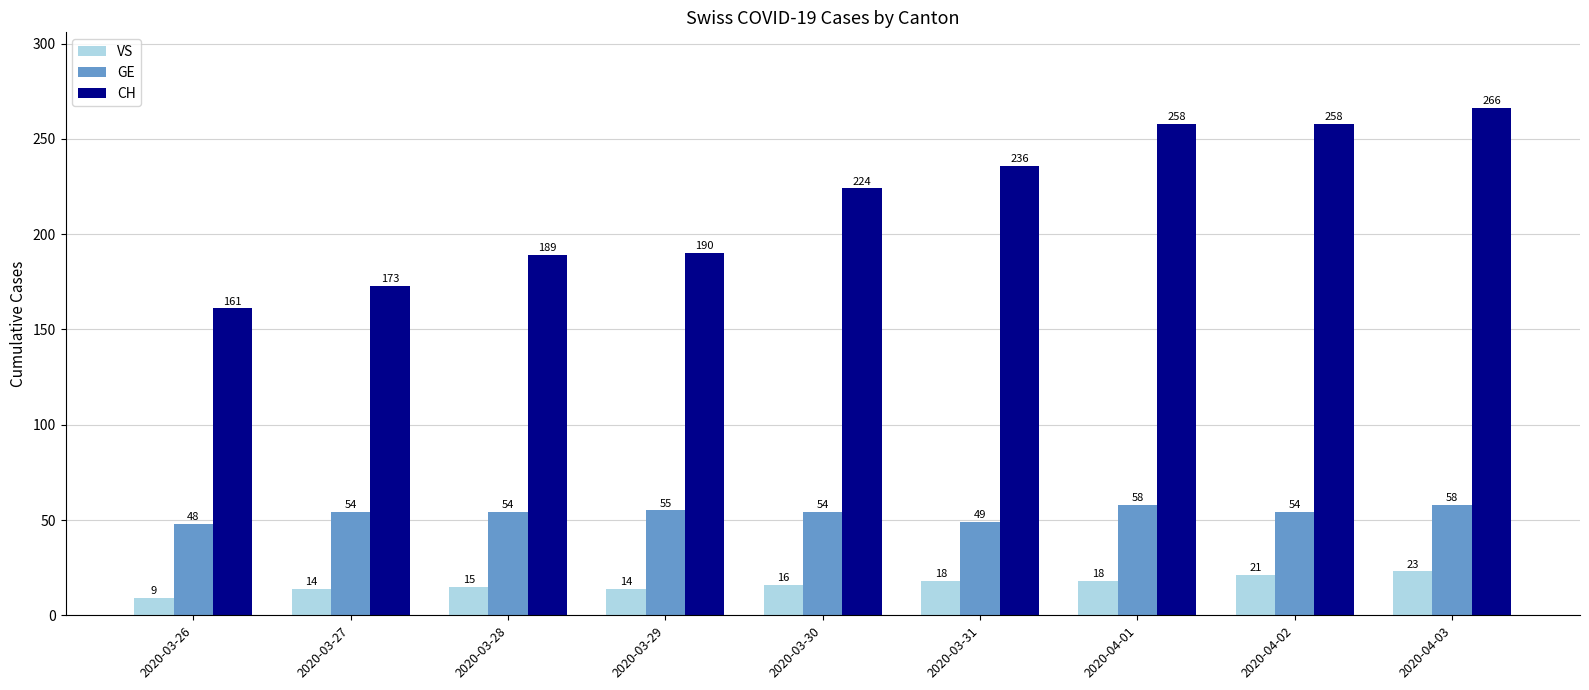

Read the VS value at 2020-03-31, to the nearest 5.

20